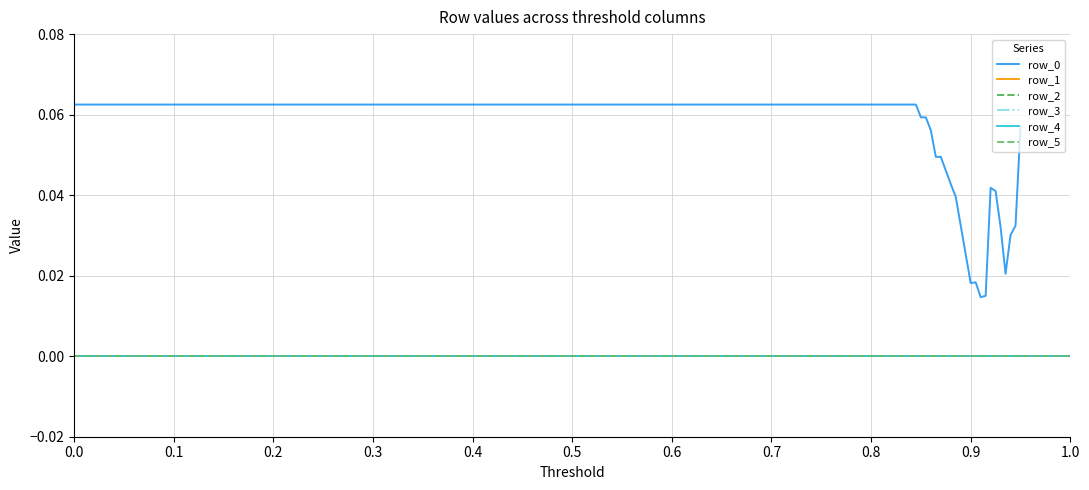

What is the difference between the highest and lowest values at 5?

0.1